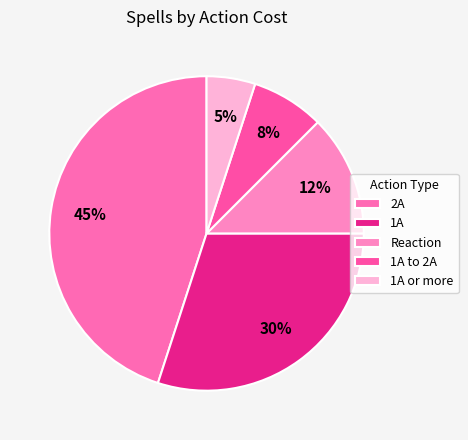

To the nearest percent, what is the average slice percentage?

20%